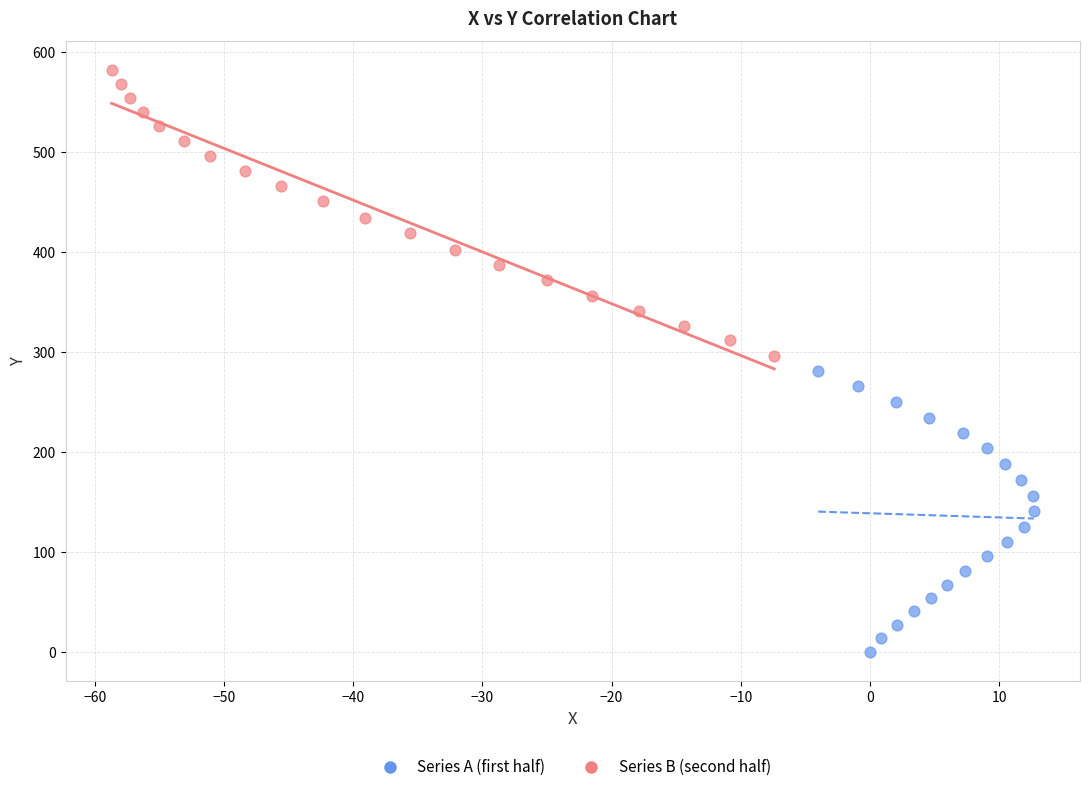

Which series has the widest spread of Y values?

Series B (second half)